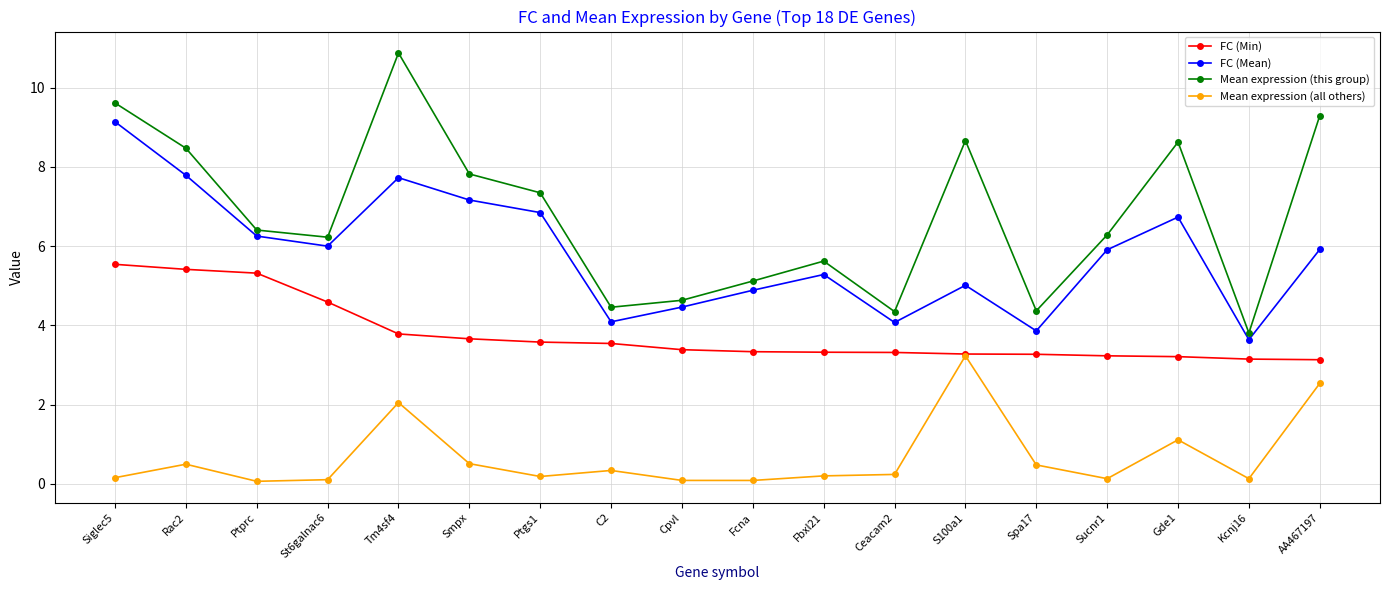

At C2, list the series in order from largest to smallest.

Mean expression (this group), FC (Mean), FC (Min), Mean expression (all others)